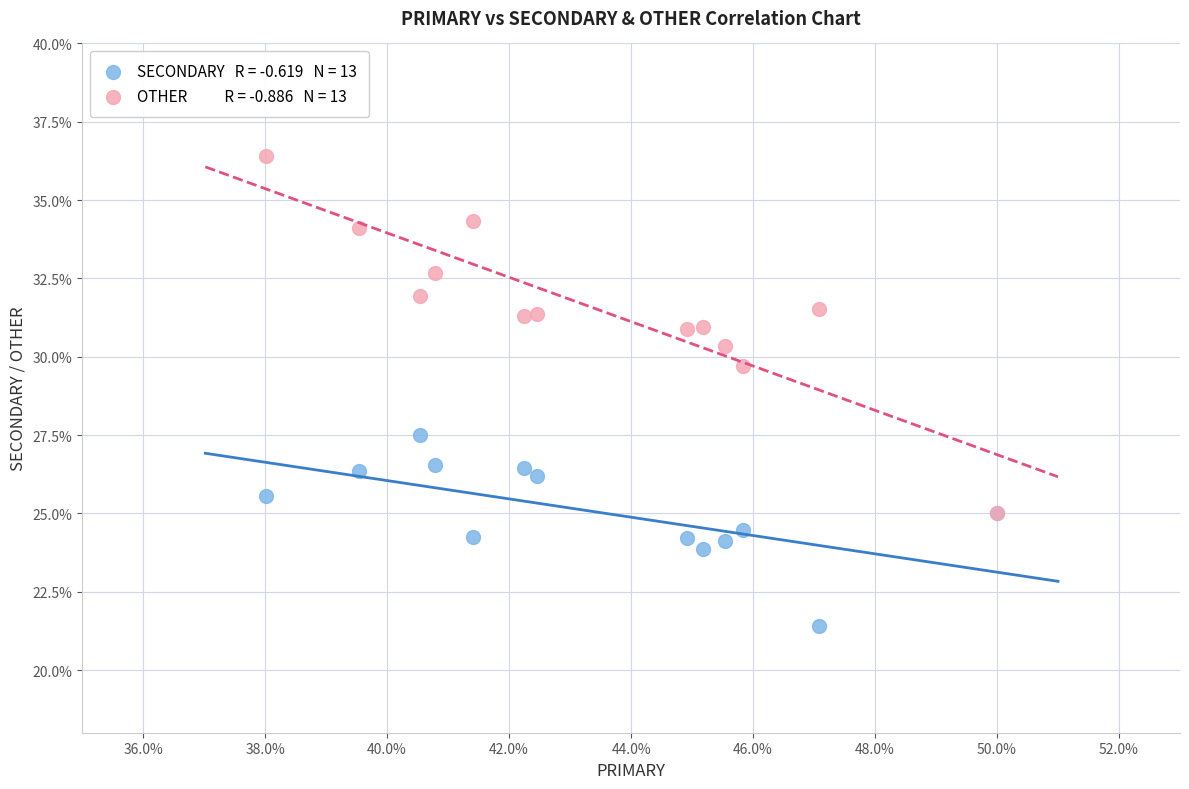

Across all series, what Y value is closest to 28?

27.5